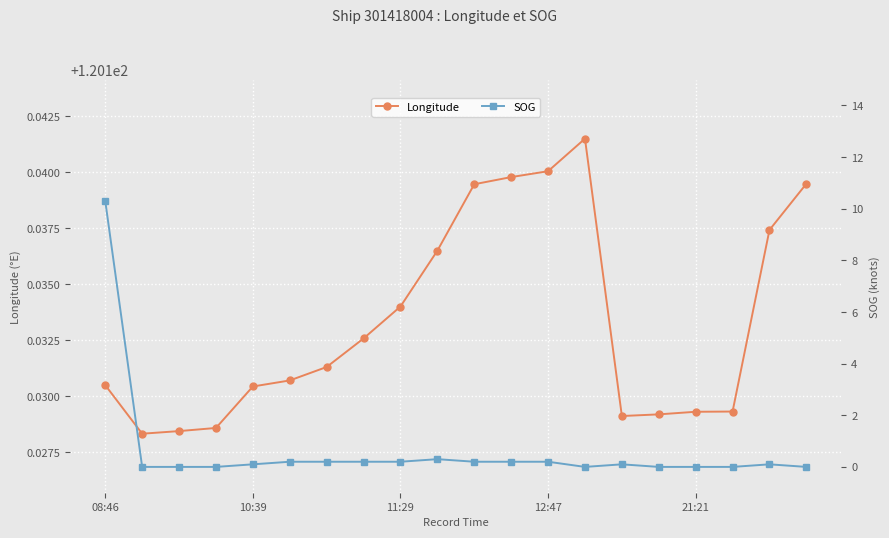

What is the label of the 20th point from the right?

08:46